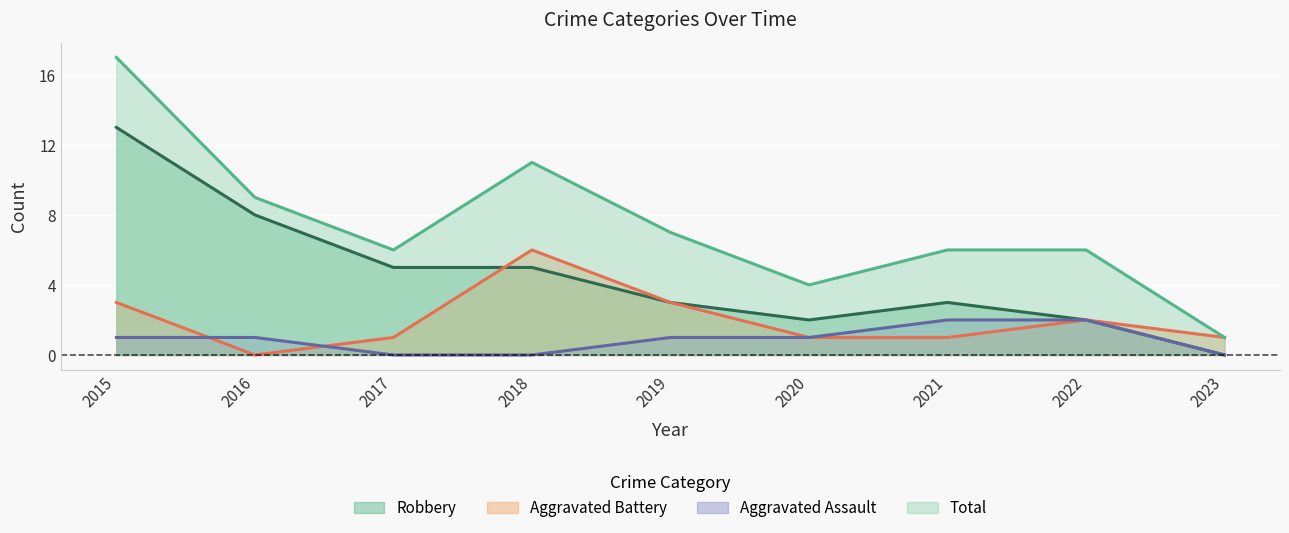

The Robbery series shows 7 at 2015. True or false?

False